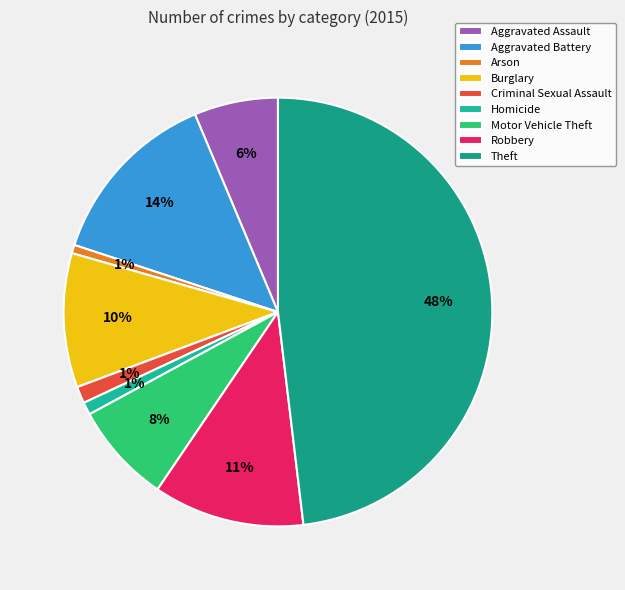

Which category has the smallest portion of the pie?

Arson